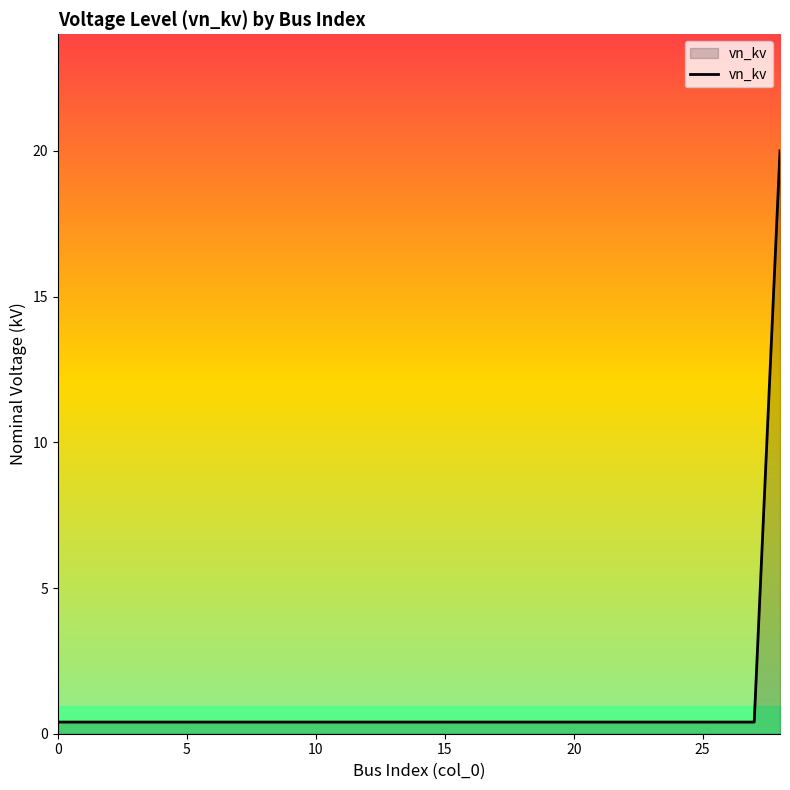

What is the greatest value displayed?

20.0